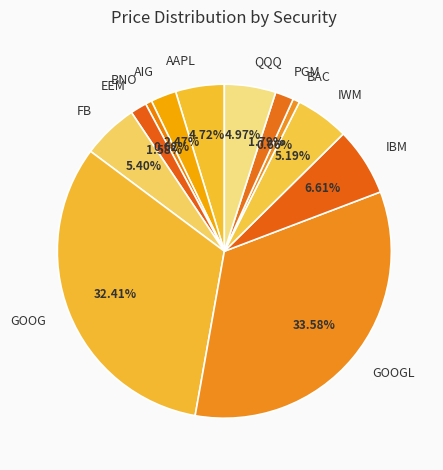

What is the largest slice in the pie chart?

GOOGL